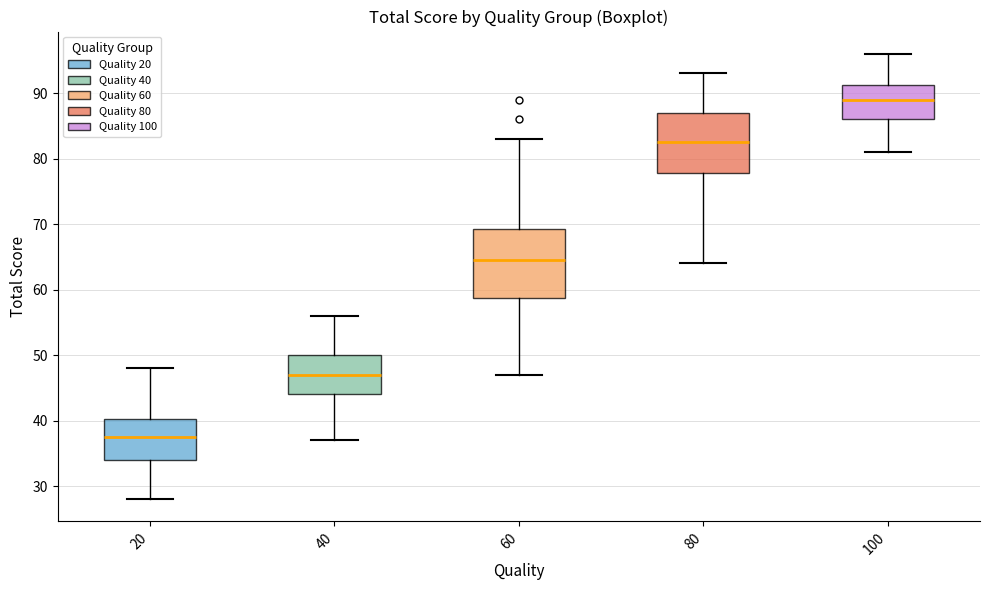

Where is the upper edge of the box at x = 60 on the y-axis? The values are not printed on the chart, so give them approximately, as read against the axis.

69